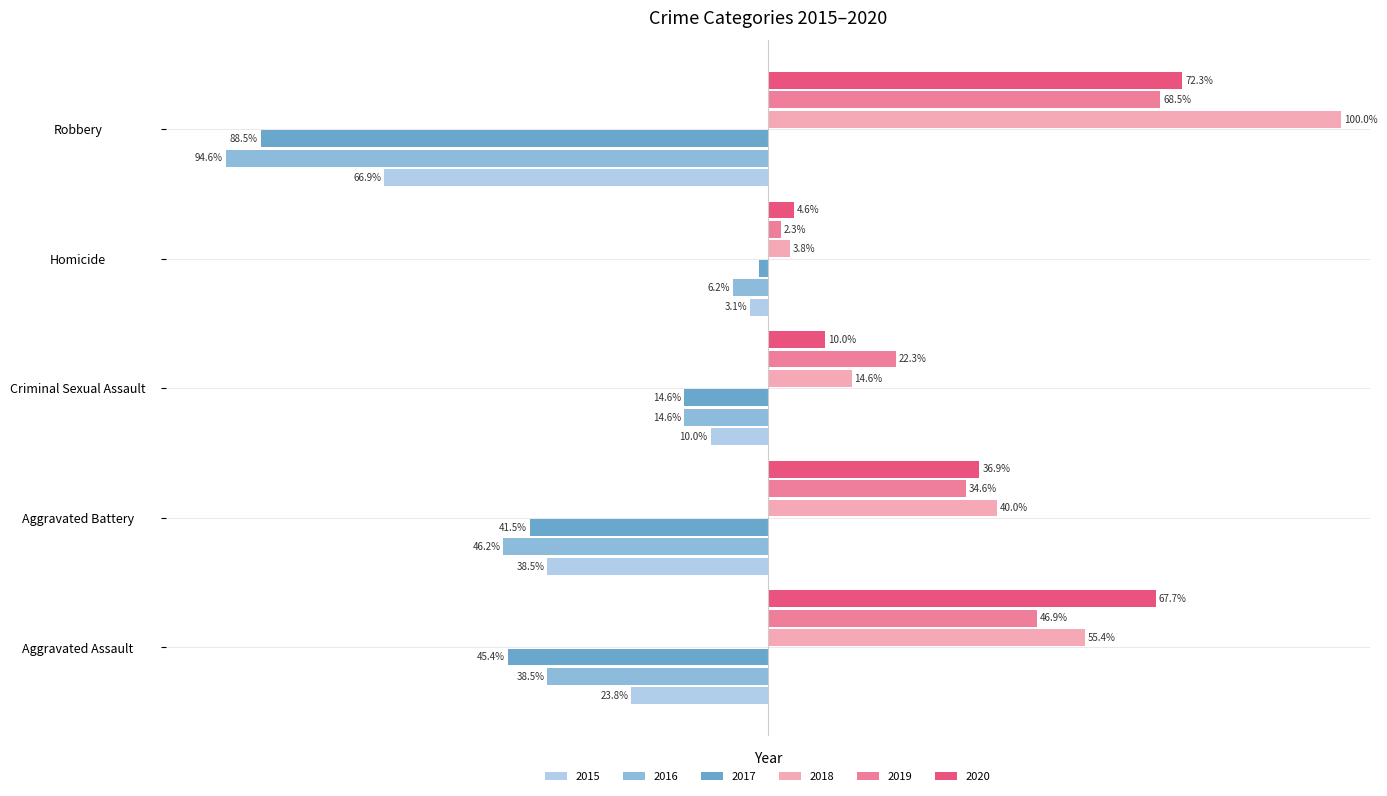

Where is 2019 nearest to the value 35?

Aggravated Battery